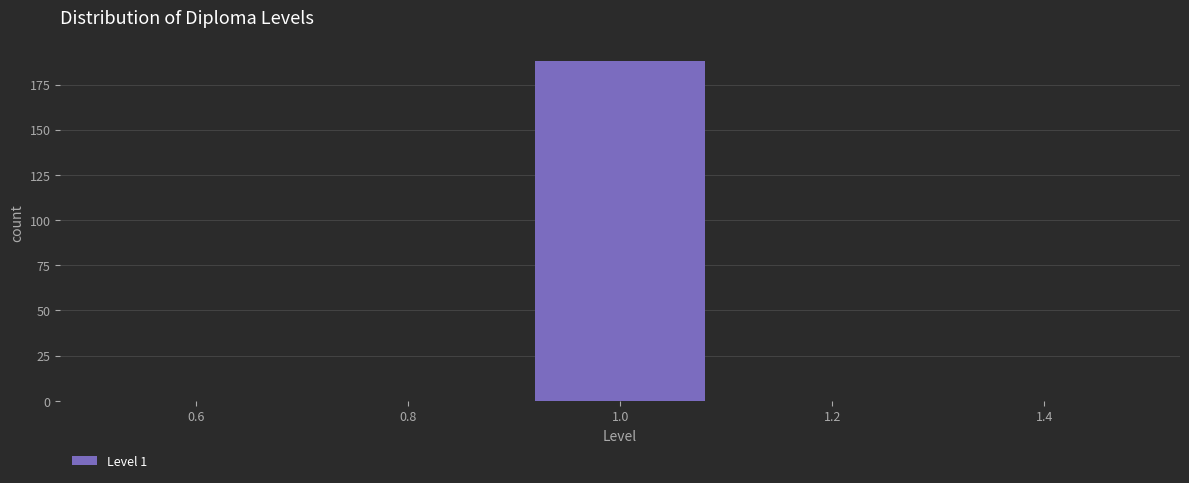

Which range on the x-axis has the tallest bar?

0.9 to 1.1